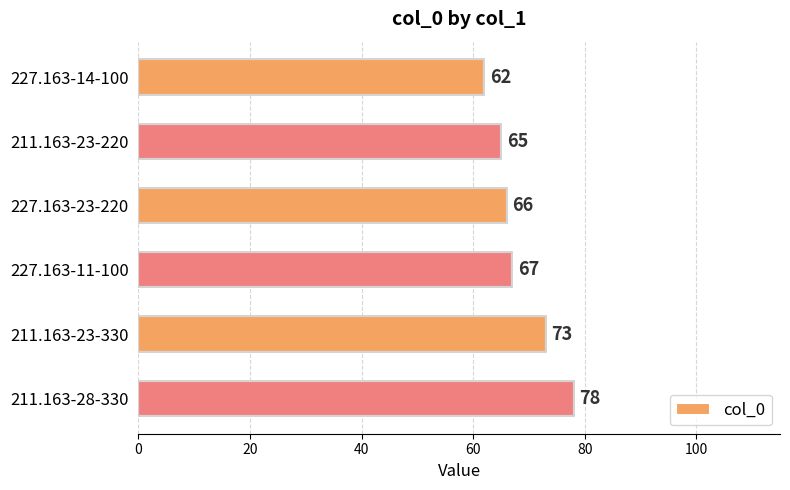

List the labels in order of value, largest first.

211.163-28-330, 211.163-23-330, 227.163-11-100, 227.163-23-220, 211.163-23-220, 227.163-14-100